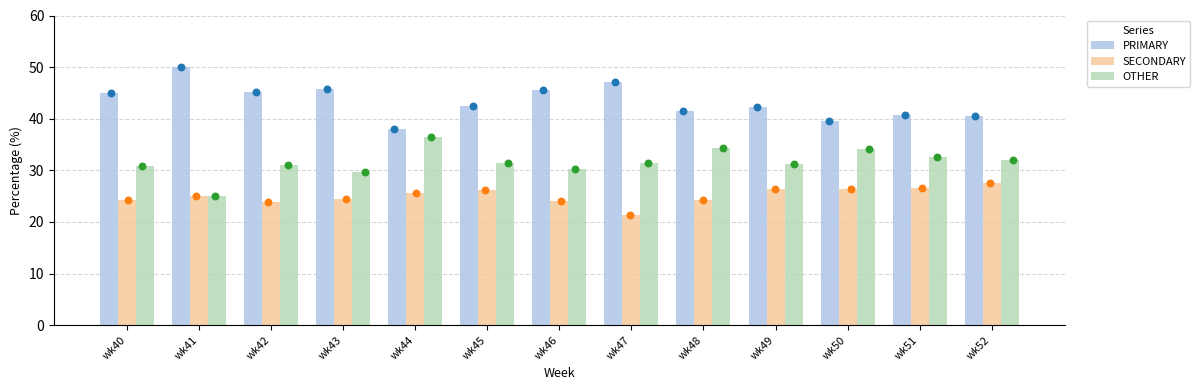

Which series has the widest spread of Y values?

PRIMARY